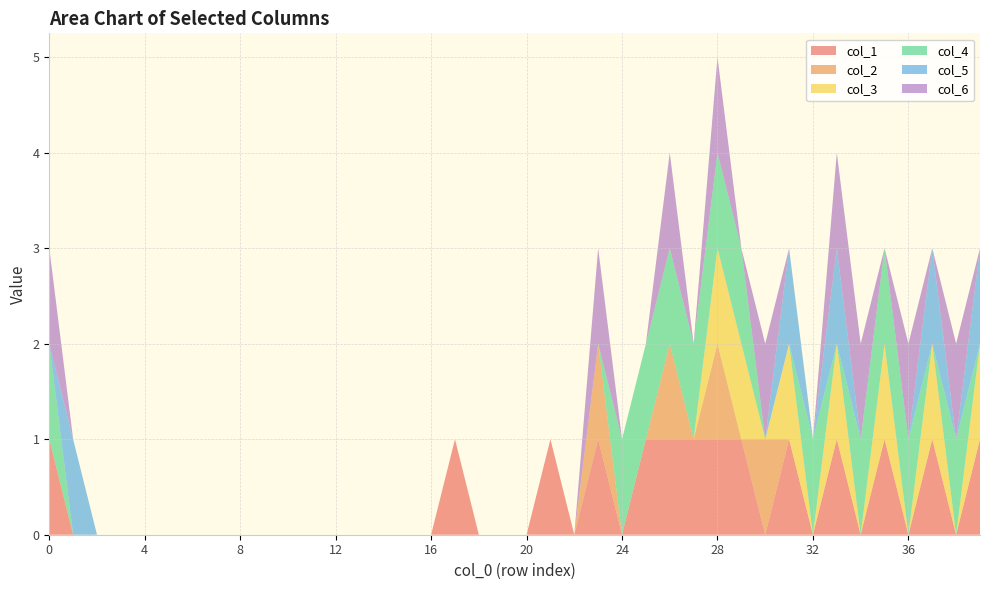

Reading right to left, what are all the values shown in this chart?

col_1: 39=1	38=0	37=1	36=0	35=1	34=0	33=1	32=0	31=1	30=0	29=1	28=1	27=1	26=1	25=1	24=0	23=1	22=0	21=1	20=0	19=0	18=0	17=1	16=0	15=0	14=0	13=0	12=0	11=0	10=0	9=0	8=0	7=0	6=0	5=0	4=0	3=0	2=0	1=0	0=1
col_2: 39=0	38=0	37=0	36=0	35=0	34=0	33=0	32=0	31=0	30=1	29=0	28=1	27=0	26=1	25=0	24=0	23=1	22=0	21=0	20=0	19=0	18=0	17=0	16=0	15=0	14=0	13=0	12=0	11=0	10=0	9=0	8=0	7=0	6=0	5=0	4=0	3=0	2=0	1=0	0=0
col_3: 39=1	38=0	37=1	36=0	35=1	34=0	33=1	32=0	31=1	30=0	29=1	28=1	27=0	26=0	25=0	24=0	23=0	22=0	21=0	20=0	19=0	18=0	17=0	16=0	15=0	14=0	13=0	12=0	11=0	10=0	9=0	8=0	7=0	6=0	5=0	4=0	3=0	2=0	1=0	0=0
col_4: 39=0	38=1	37=0	36=1	35=1	34=1	33=0	32=1	31=0	30=0	29=1	28=1	27=1	26=1	25=1	24=1	23=0	22=0	21=0	20=0	19=0	18=0	17=0	16=0	15=0	14=0	13=0	12=0	11=0	10=0	9=0	8=0	7=0	6=0	5=0	4=0	3=0	2=0	1=0	0=1
col_5: 39=1	38=0	37=1	36=0	35=0	34=0	33=1	32=0	31=1	30=0	29=0	28=0	27=0	26=0	25=0	24=0	23=0	22=0	21=0	20=0	19=0	18=0	17=0	16=0	15=0	14=0	13=0	12=0	11=0	10=0	9=0	8=0	7=0	6=0	5=0	4=0	3=0	2=0	1=1	0=0
col_6: 39=0	38=1	37=0	36=1	35=0	34=1	33=1	32=0	31=0	30=1	29=0	28=1	27=0	26=1	25=0	24=0	23=1	22=0	21=0	20=0	19=0	18=0	17=0	16=0	15=0	14=0	13=0	12=0	11=0	10=0	9=0	8=0	7=0	6=0	5=0	4=0	3=0	2=0	1=0	0=1